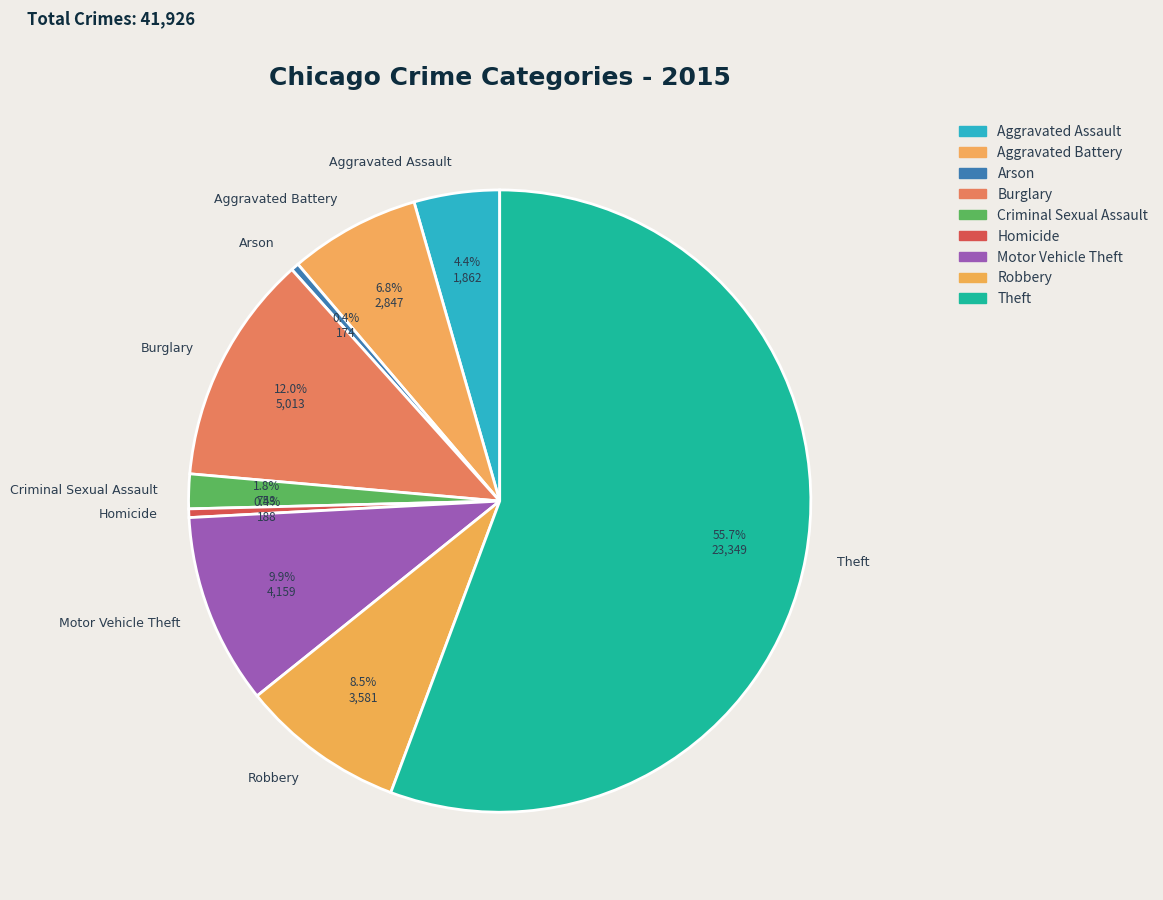

Does Aggravated Assault account for over 50% of the chart?

No